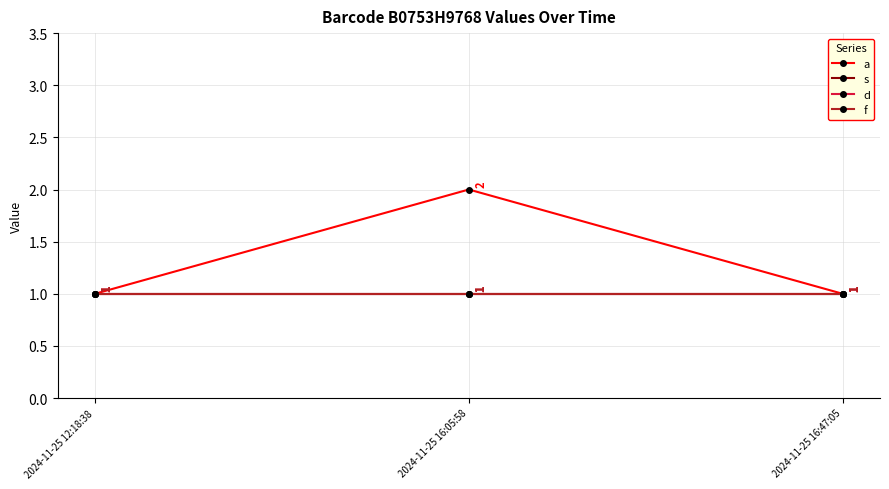

Is this an area chart (filled region under the line)?

No